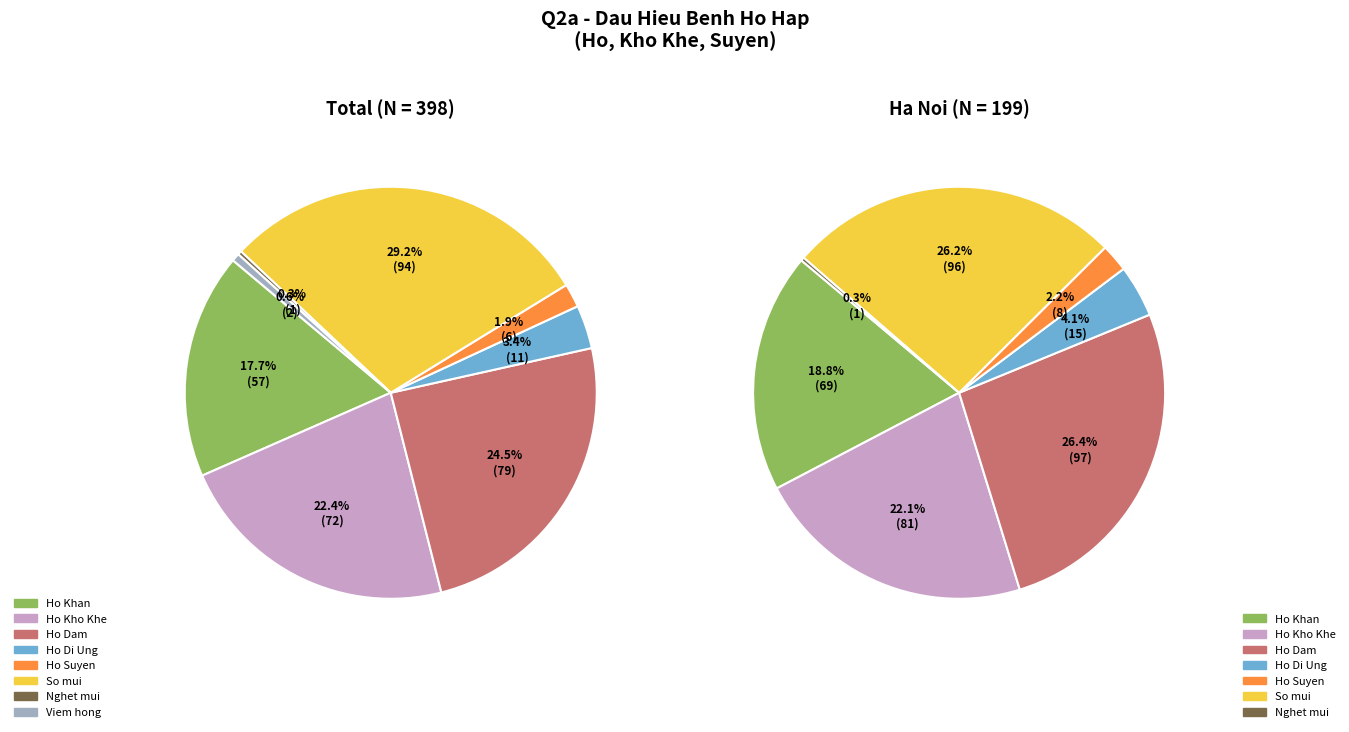

What percentage is the Ho Di Ung slice, to the nearest percent?

3%